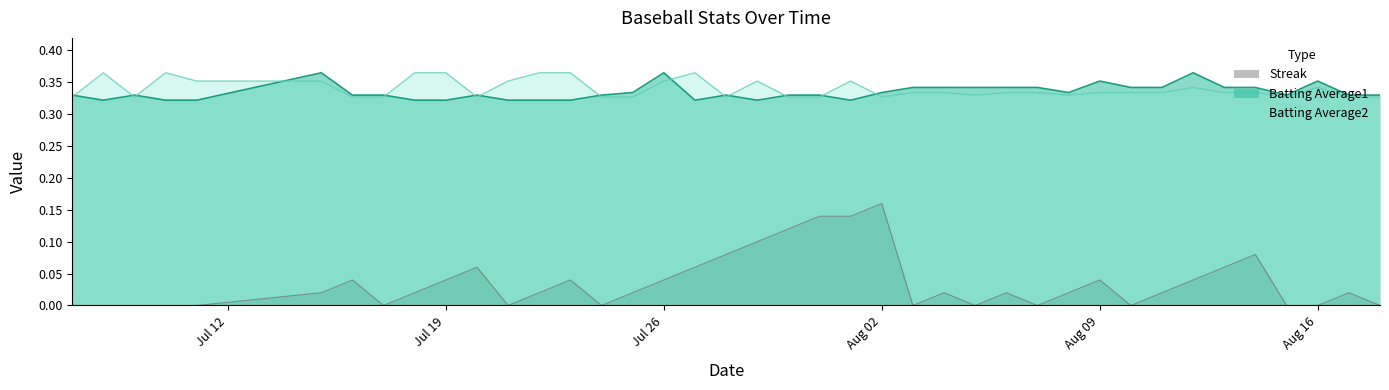

True or false: Streak and Batting Average1 intersect in this chart.

False